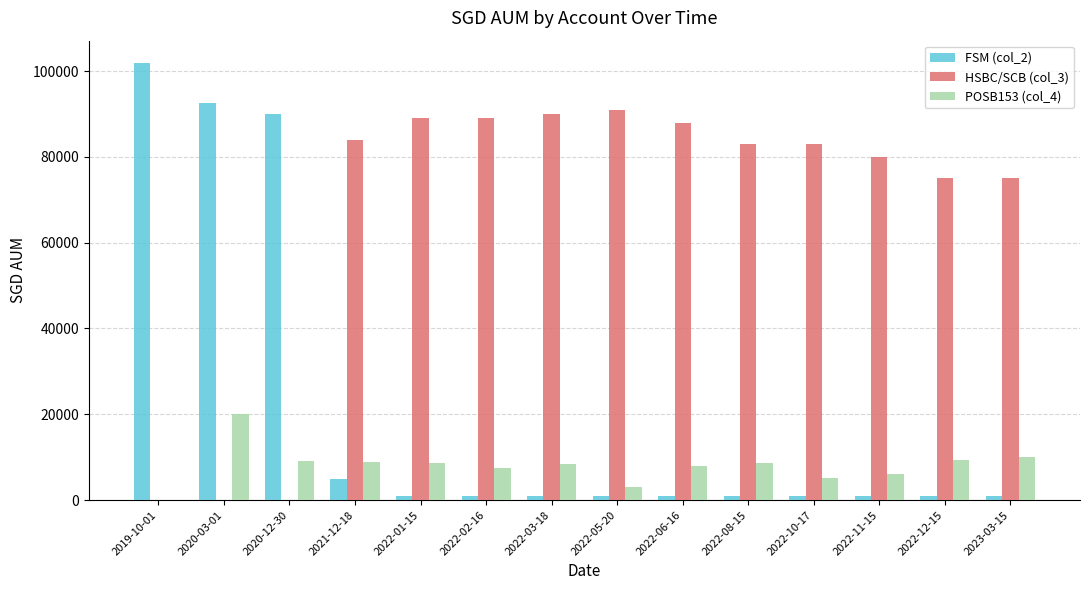

Is the value of FSM (col_2) at 2022-03-18 greater than the value of HSBC/SCB (col_3) at 2022-06-16?

No